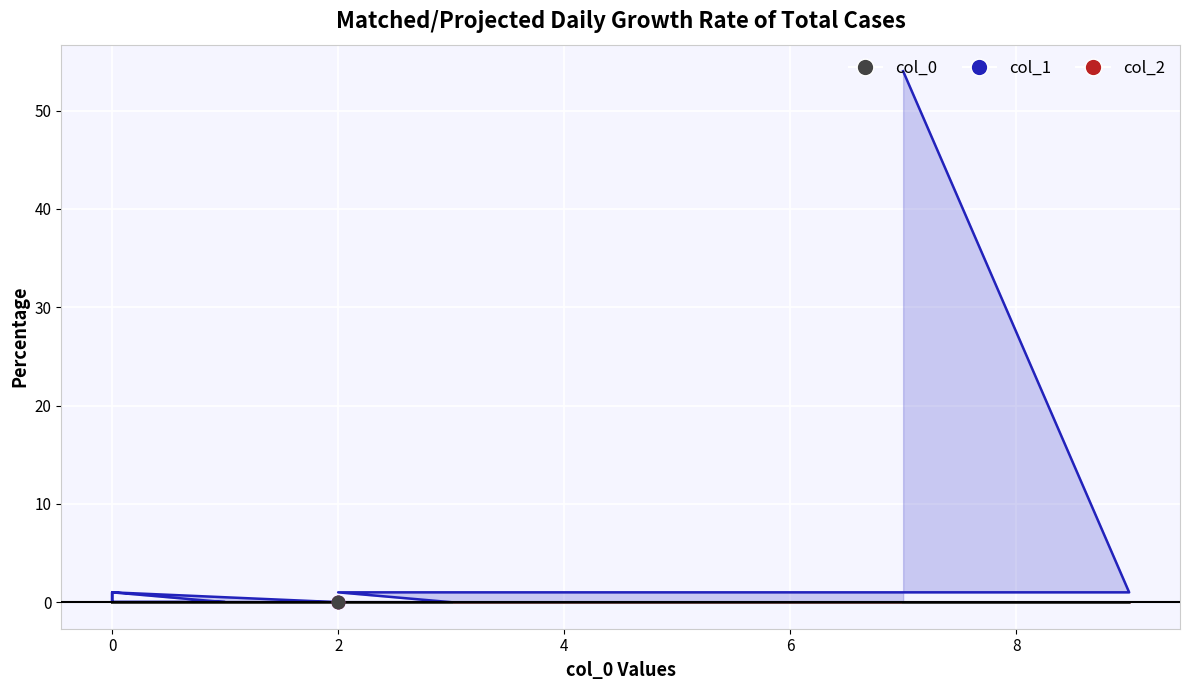

Which series has the largest total across all categories?

col_1